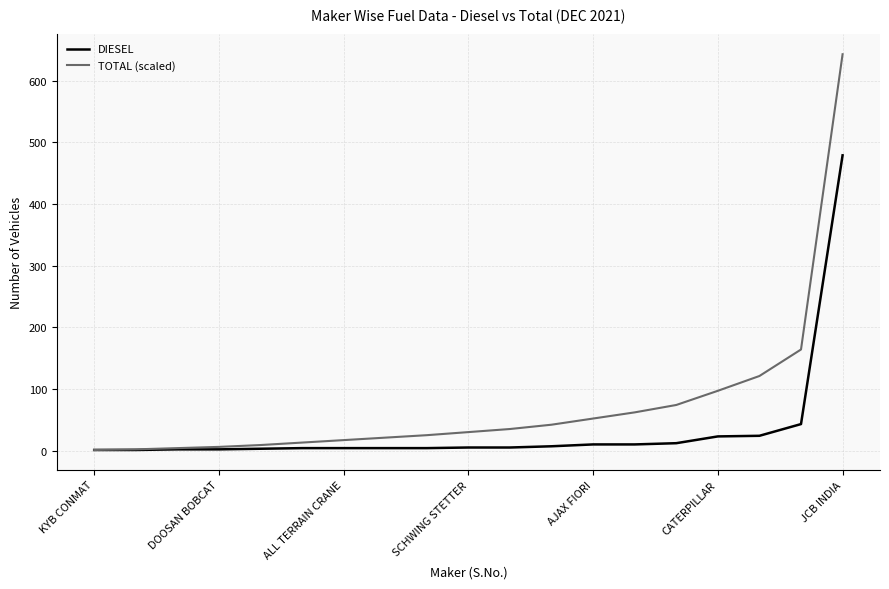

Which series has the largest range (max minus min)?

TOTAL (scaled)